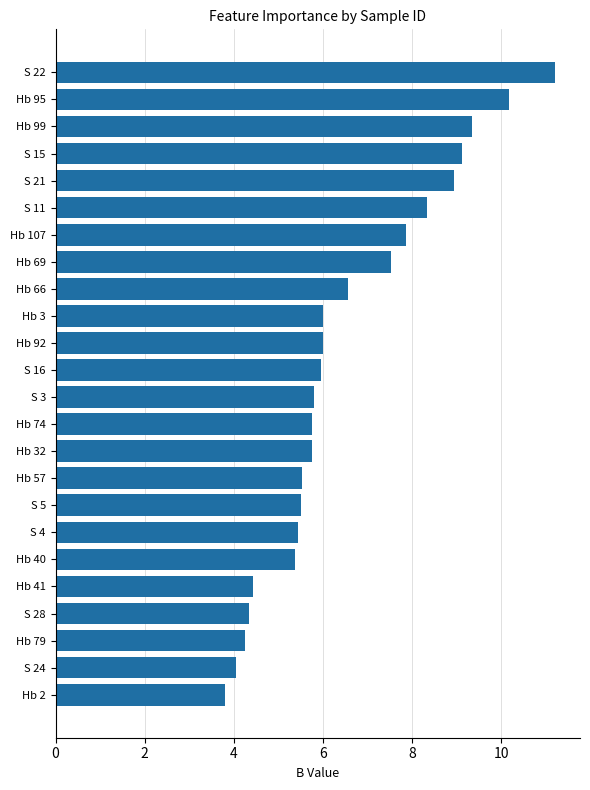

What is the average value?

6.5